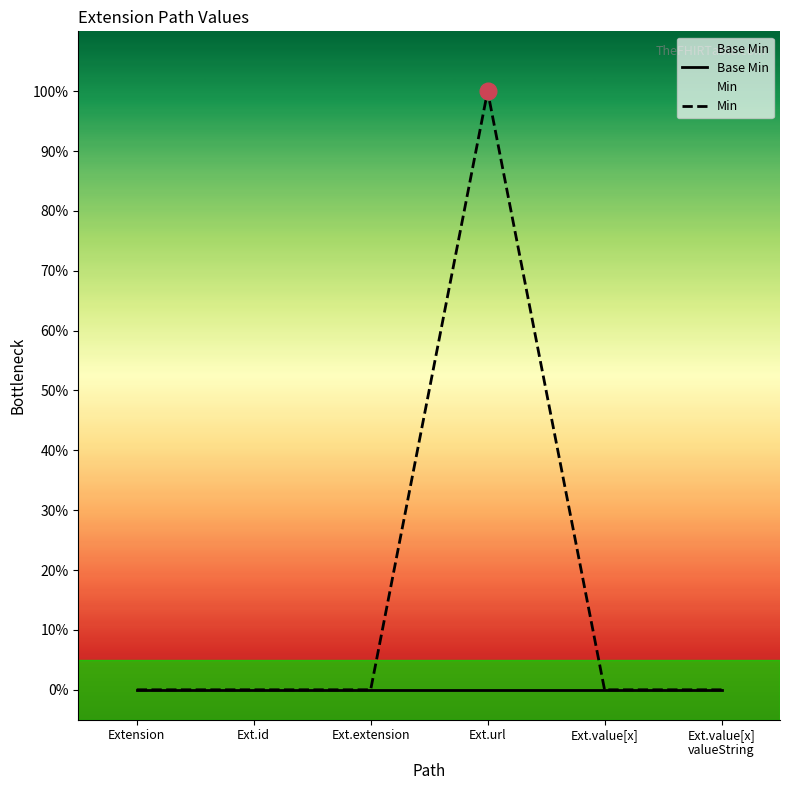

What is the label of the 4th point from the right?

Ext.extension